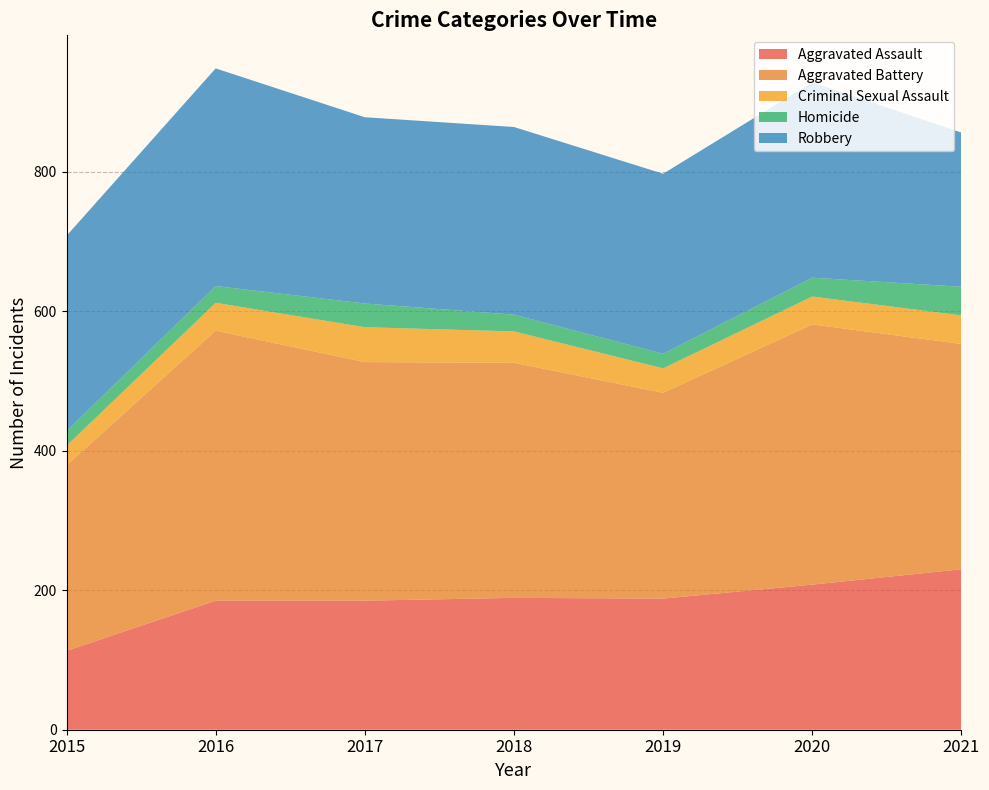

Reading left to right, transcribe all the data shown in this chart.

Aggravated Assault: 2015=113	2016=185	2017=185	2018=189	2019=188	2020=208	2021=230
Aggravated Battery: 2015=266	2016=387	2017=342	2018=337	2019=295	2020=373	2021=323
Criminal Sexual Assault: 2015=28	2016=40	2017=50	2018=45	2019=35	2020=40	2021=41
Homicide: 2015=21	2016=24	2017=34	2018=24	2019=21	2020=27	2021=41
Robbery: 2015=280	2016=312	2017=267	2018=269	2019=258	2020=280	2021=221